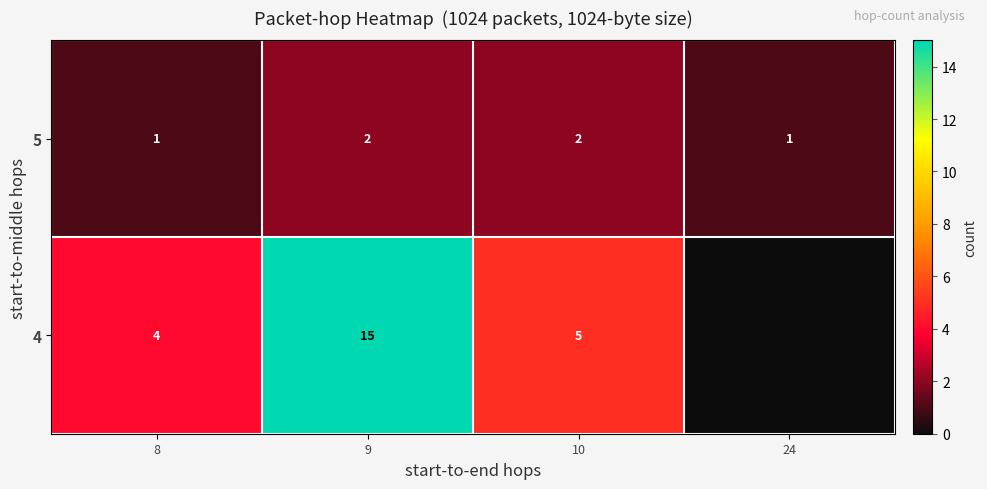

The value of 5 at 9 is 2. True or false?

True